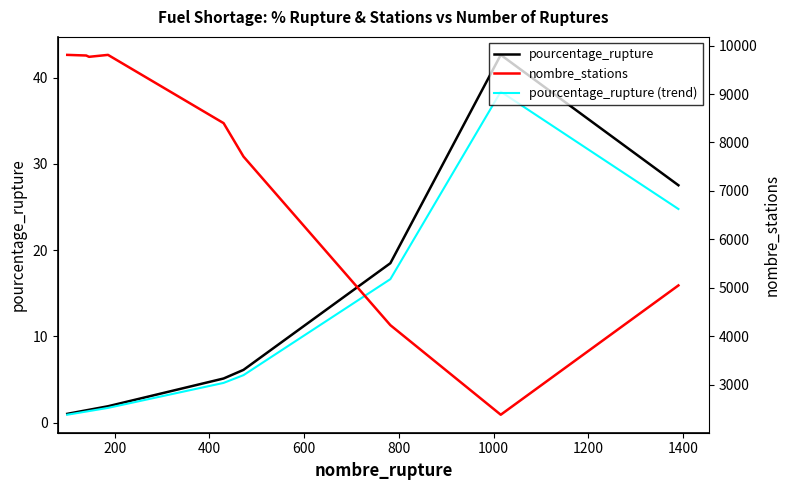

Is it true that nombre_stations equals 2526.7 at 600?

False